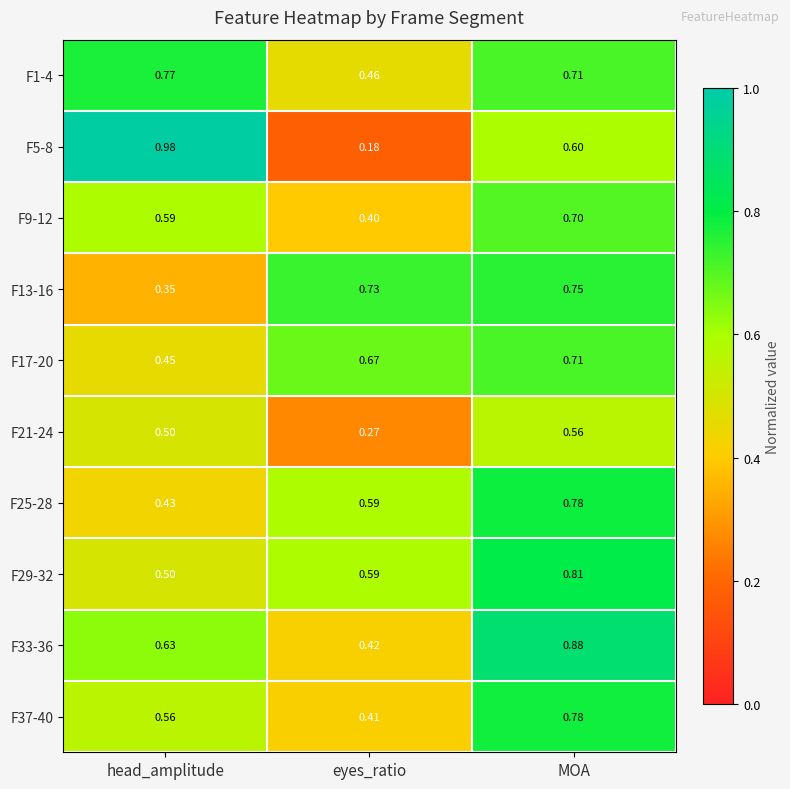

Which category has the lowest value across all series?

eyes_ratio